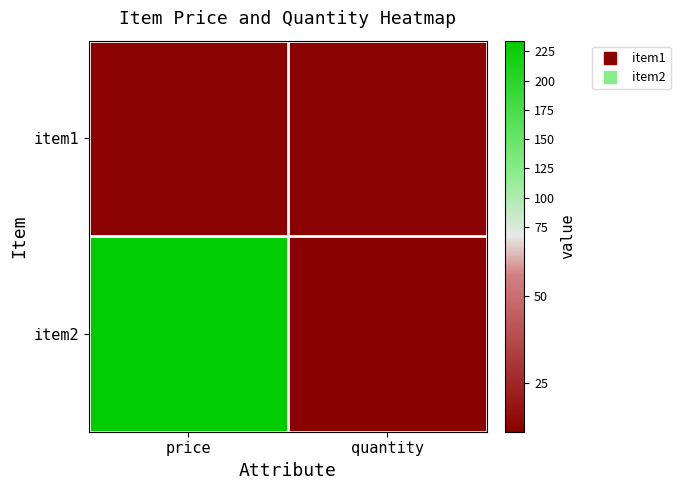

Reading left to right, transcribe all the data shown in this chart.

item1: price=12	quantity=12
item2: price=234	quantity=11